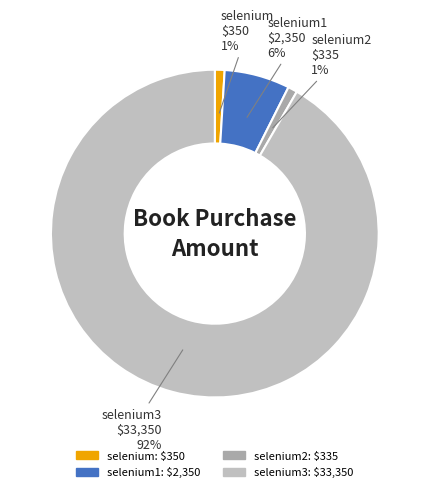

Is it true that selenium1 is 15% of the pie?

False